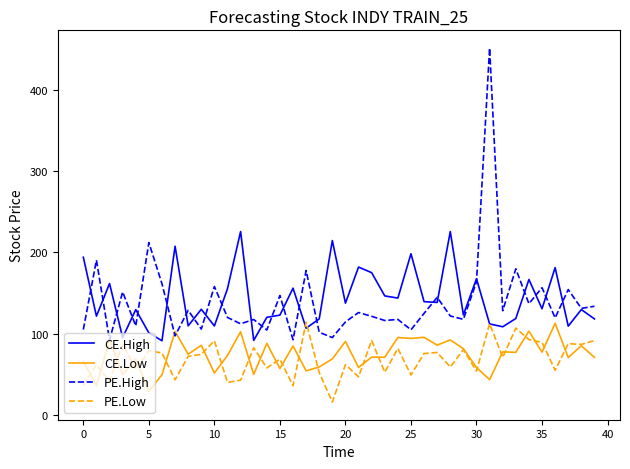

How many lines are shown in the chart?

4